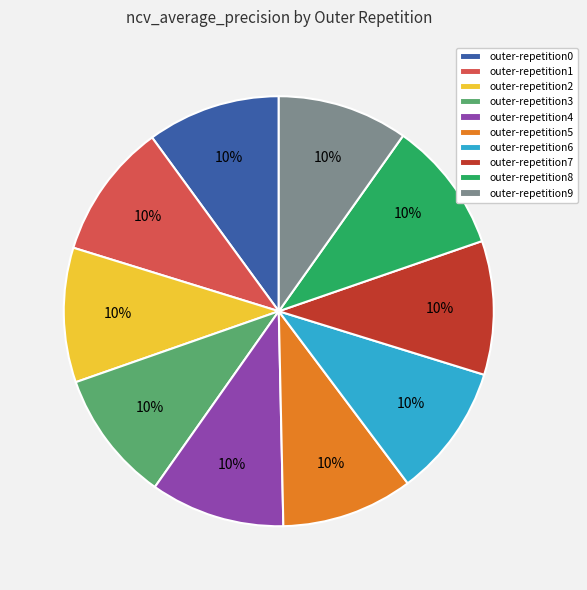

Is there any slice that represents more than half of the pie?

No